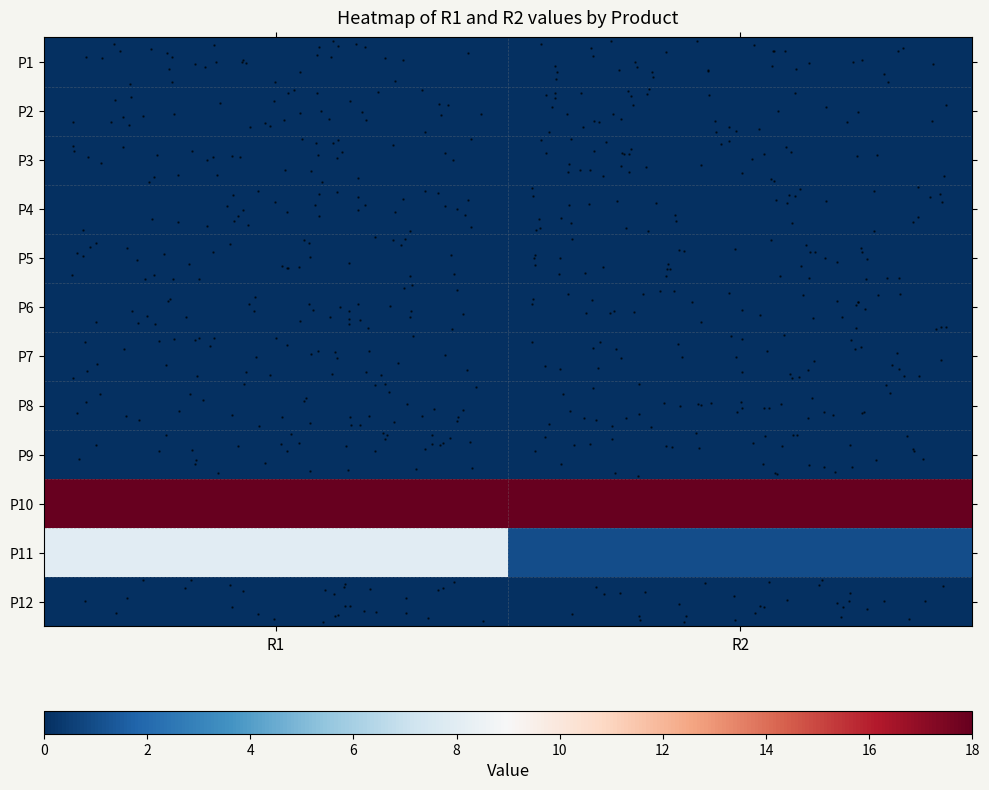

How many series are shown in this chart?

12